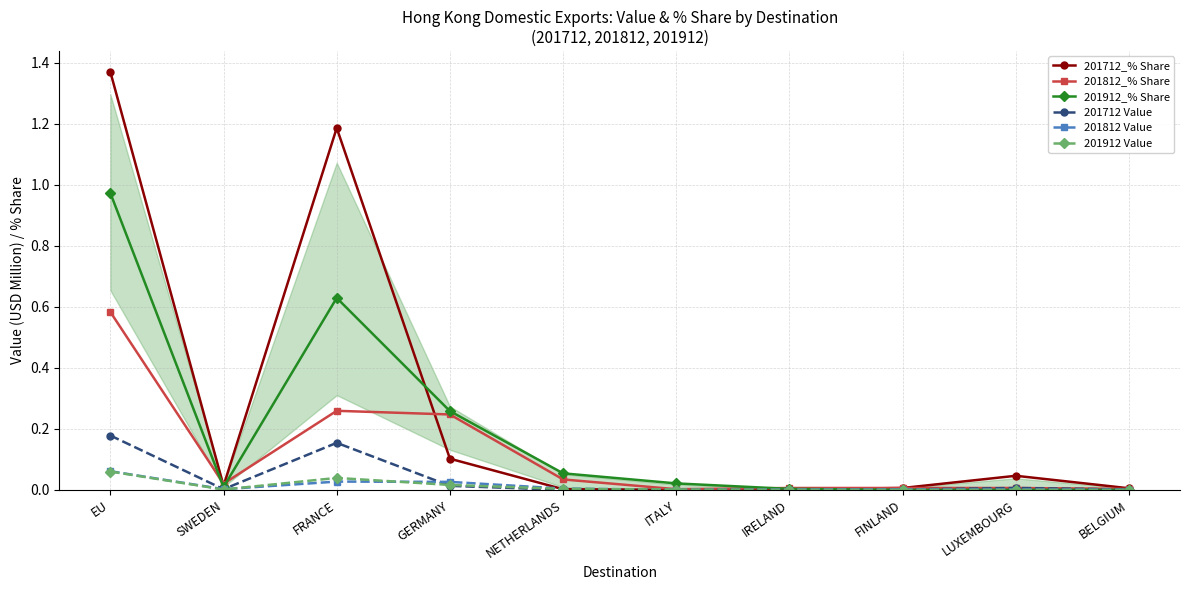

The value of 201812 Value at LUXEMBOURG is 0.0. True or false?

True